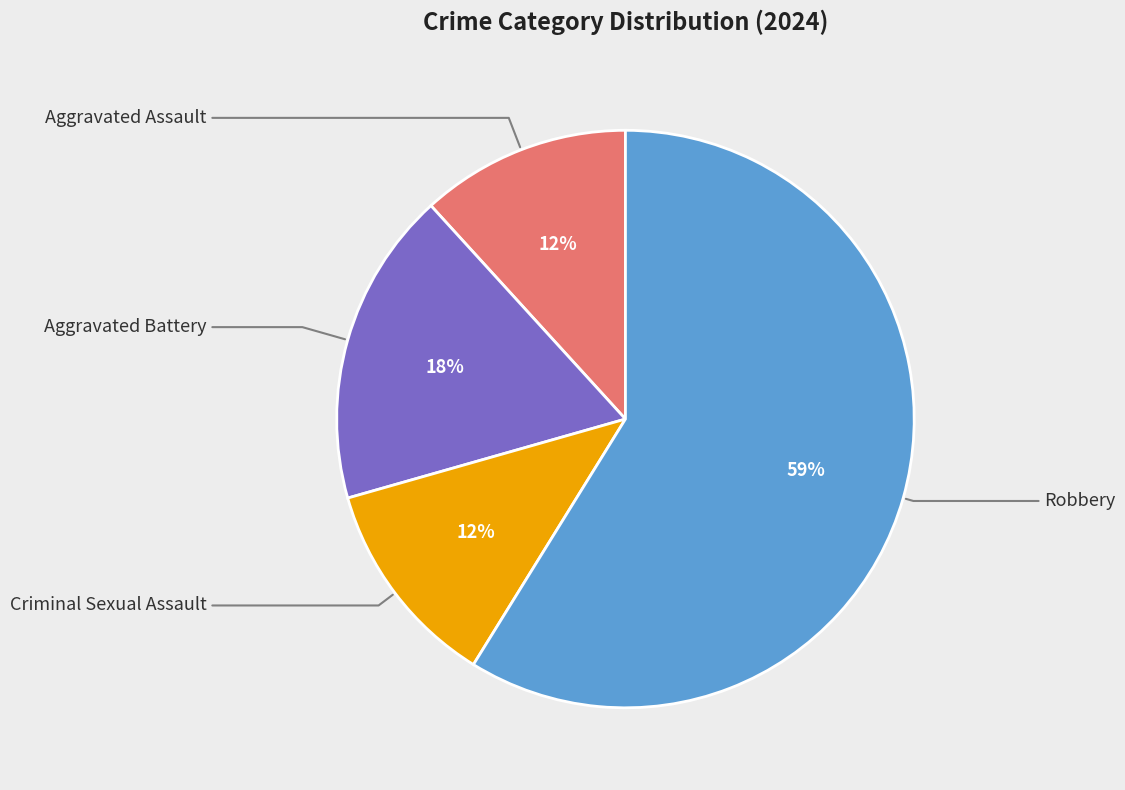

To the nearest percent, what is the average slice percentage?

25%